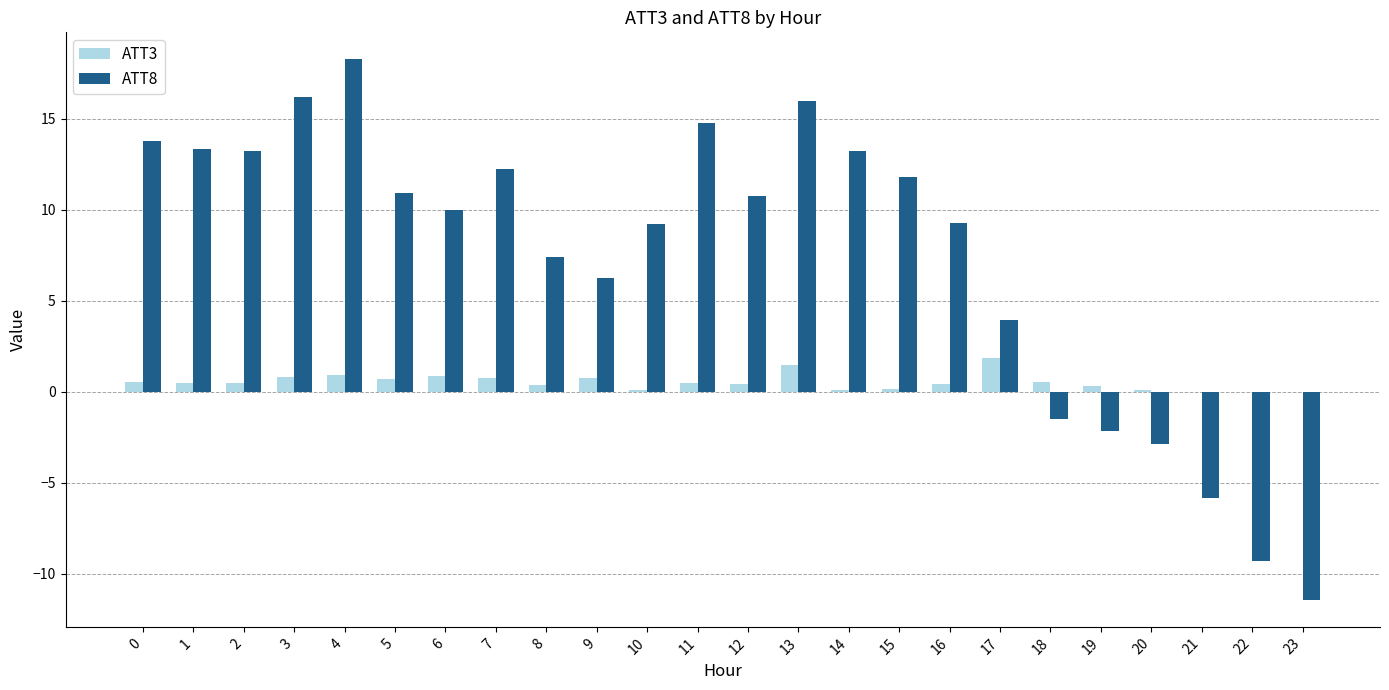

At which category is the sum across all series the highest?

4